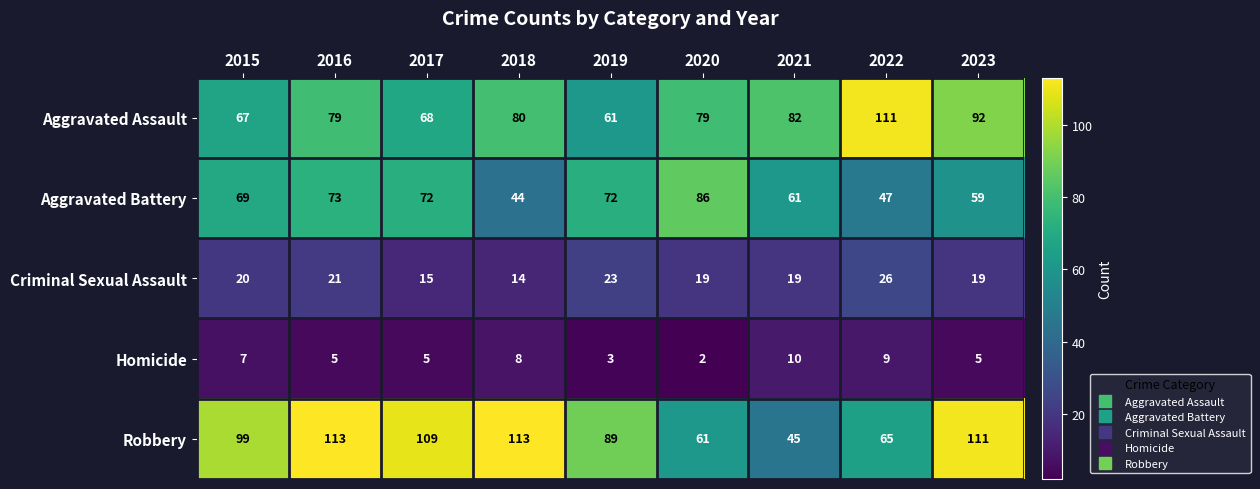

The value of Criminal Sexual Assault at 2021 is 34. True or false?

False